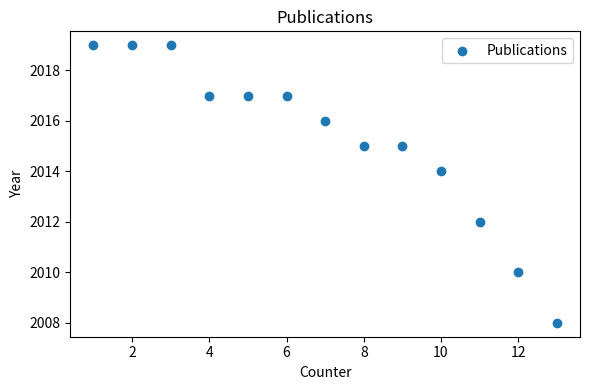

What is the range of X values (max minus min)?

12